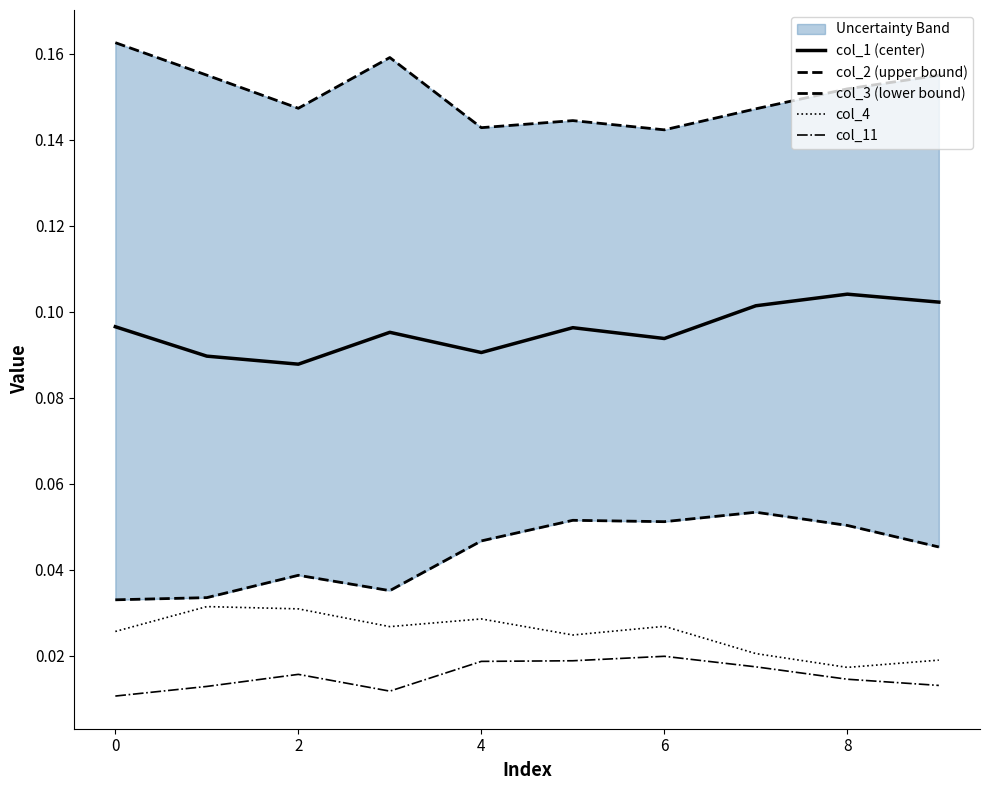

True or false: col_3 (lower bound) has more than 1 points higher than both neighbors.

True